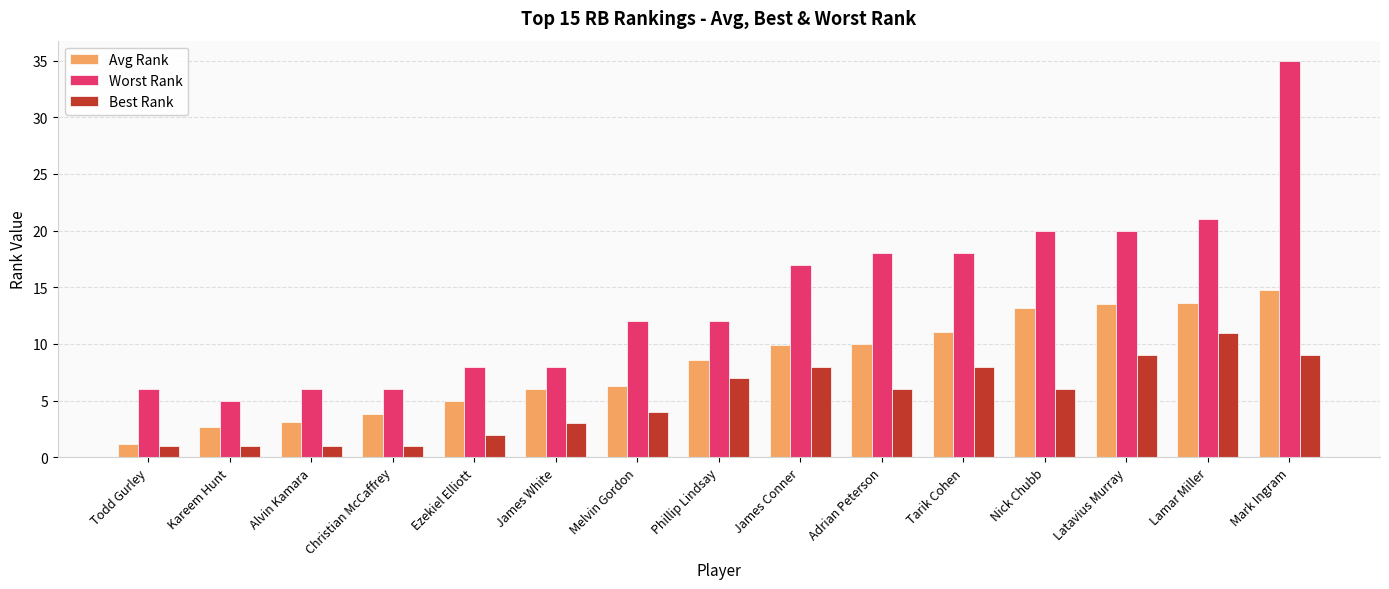

Which series has the largest range (max minus min)?

Worst Rank